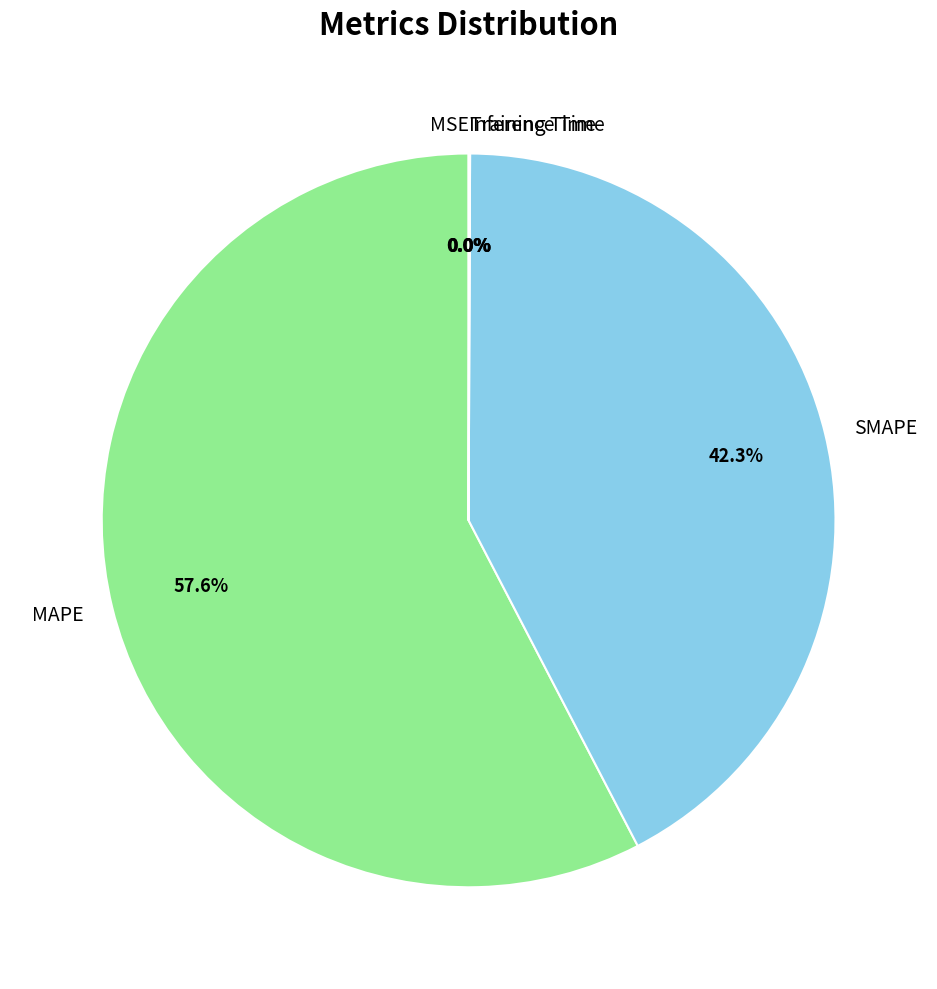

To the nearest percent, what is the difference between the largest and smallest slice percentages?

58%